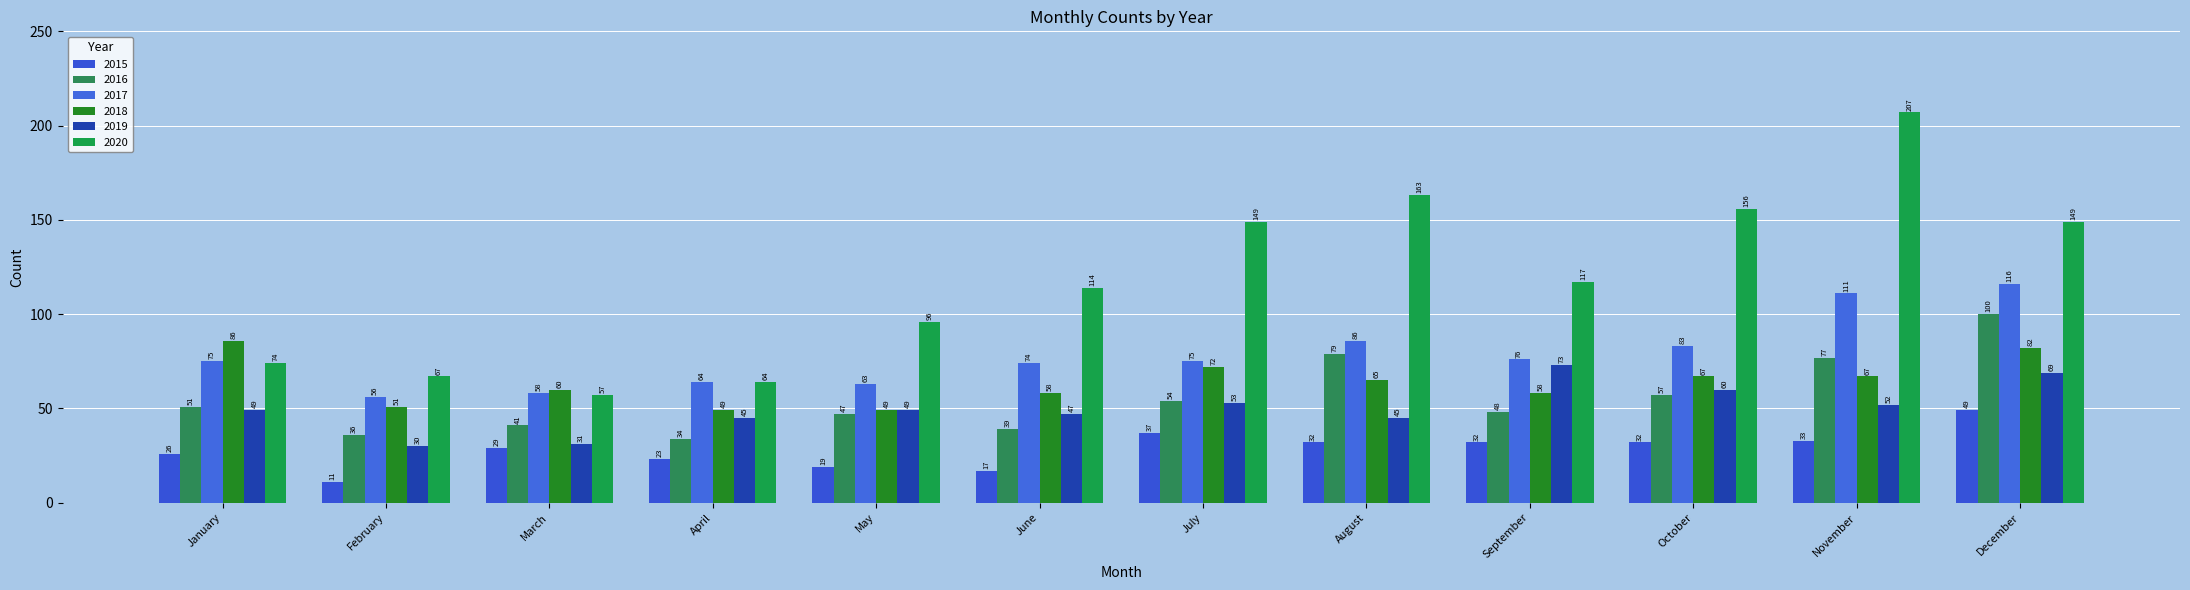

What is the difference between the maximum and minimum values in the 2019 series?

43